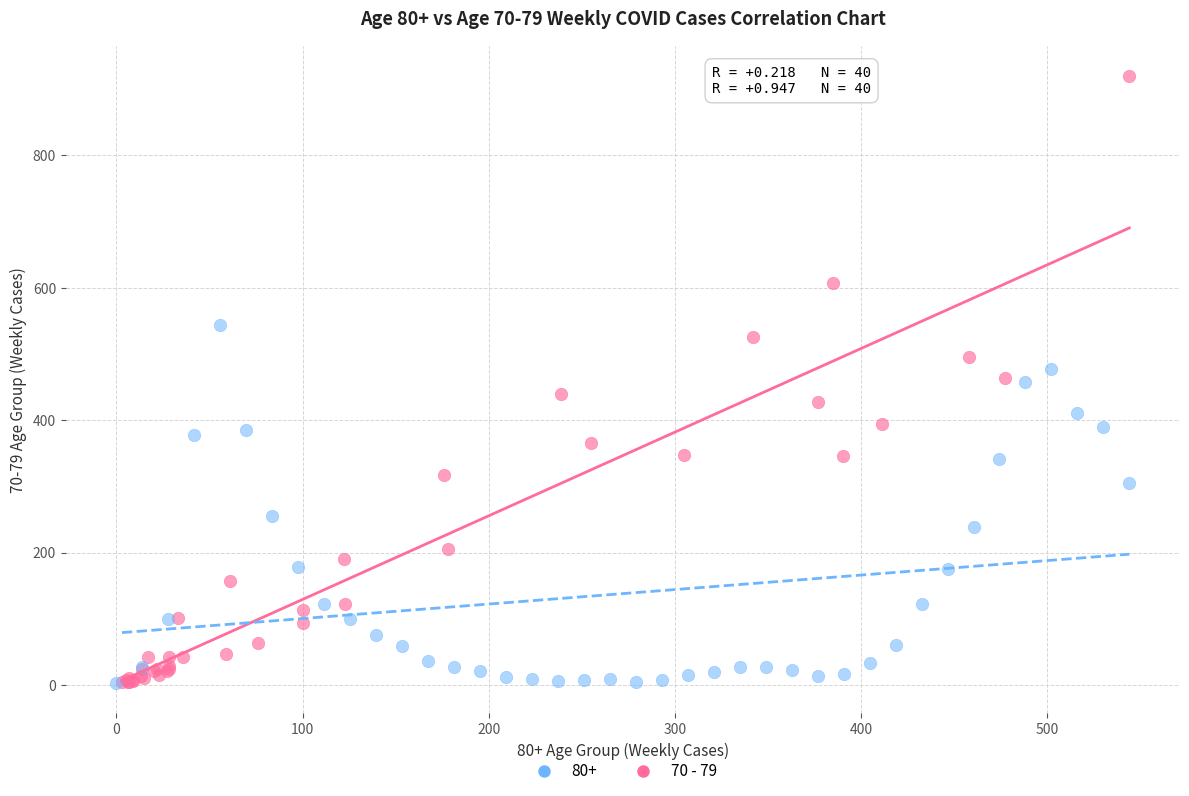

Which series reaches the maximum Y coordinate?

70 - 79